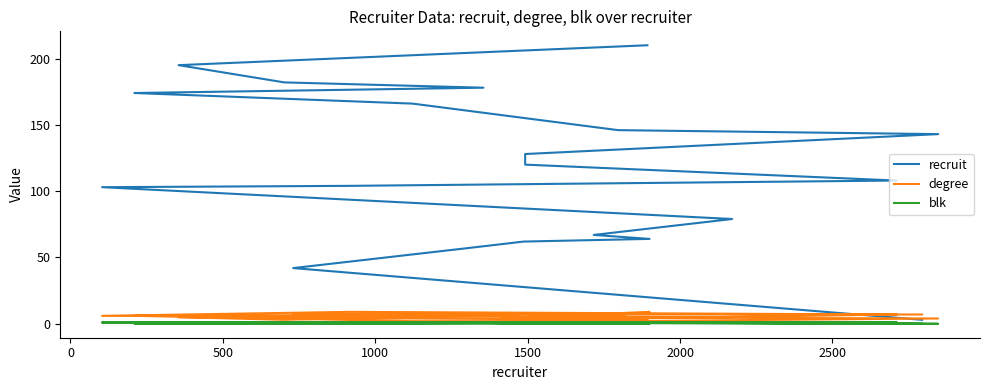

What is the maximum value shown in the chart?

210